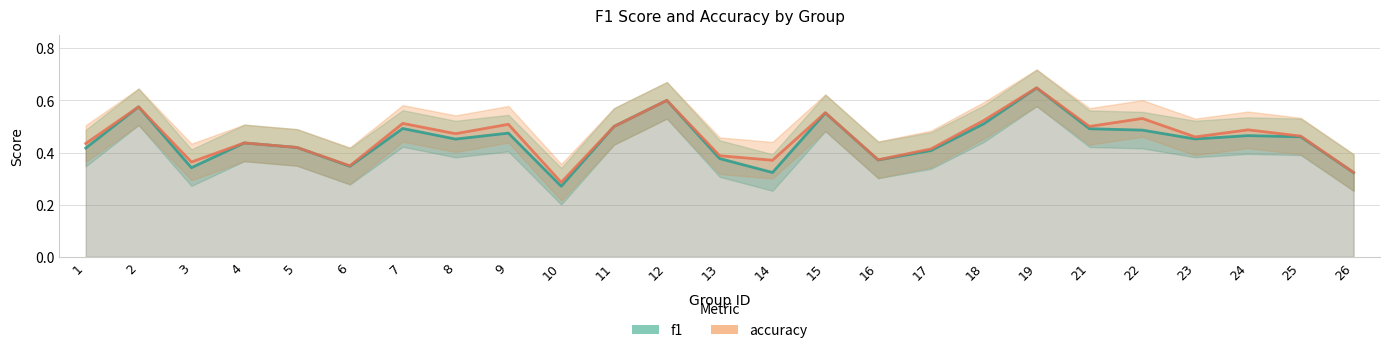

Reading right to left, what are all the values shown in this chart?

f1: 26=0.3	25=0.5	24=0.5	23=0.5	22=0.5	21=0.5	19=0.6	18=0.5	17=0.4	16=0.4	15=0.6	14=0.3	13=0.4	12=0.6	11=0.5	10=0.3	9=0.5	8=0.5	7=0.5	6=0.3	5=0.4	4=0.4	3=0.3	2=0.6	1=0.4
accuracy: 26=0.3	25=0.5	24=0.5	23=0.5	22=0.5	21=0.5	19=0.6	18=0.5	17=0.4	16=0.4	15=0.6	14=0.4	13=0.4	12=0.6	11=0.5	10=0.3	9=0.5	8=0.5	7=0.5	6=0.3	5=0.4	4=0.4	3=0.4	2=0.6	1=0.4